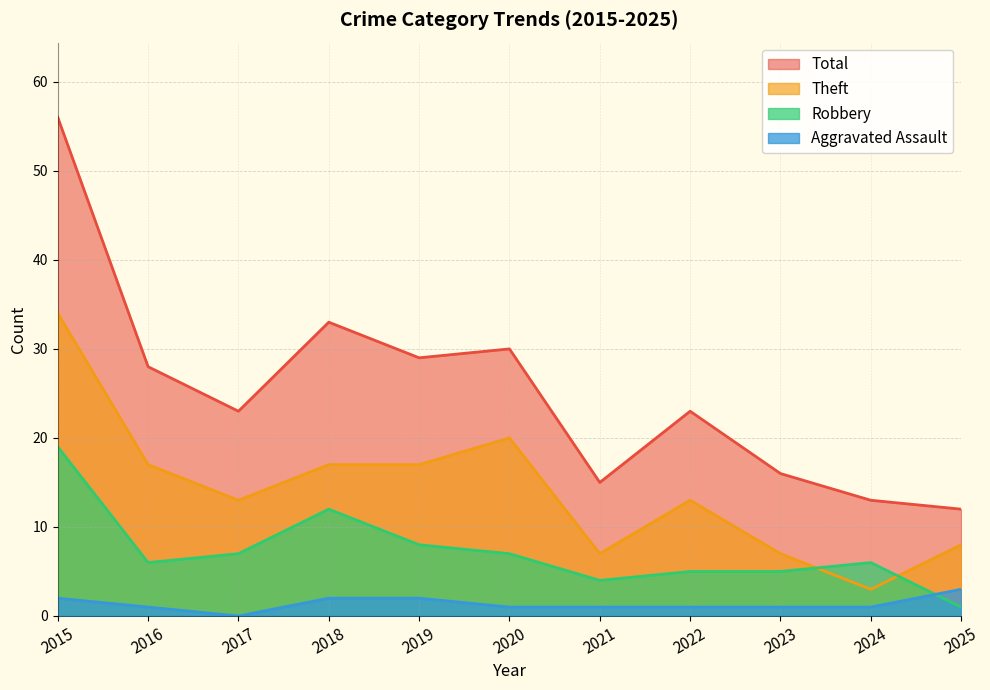

Does the chart have visible grid lines?

Yes